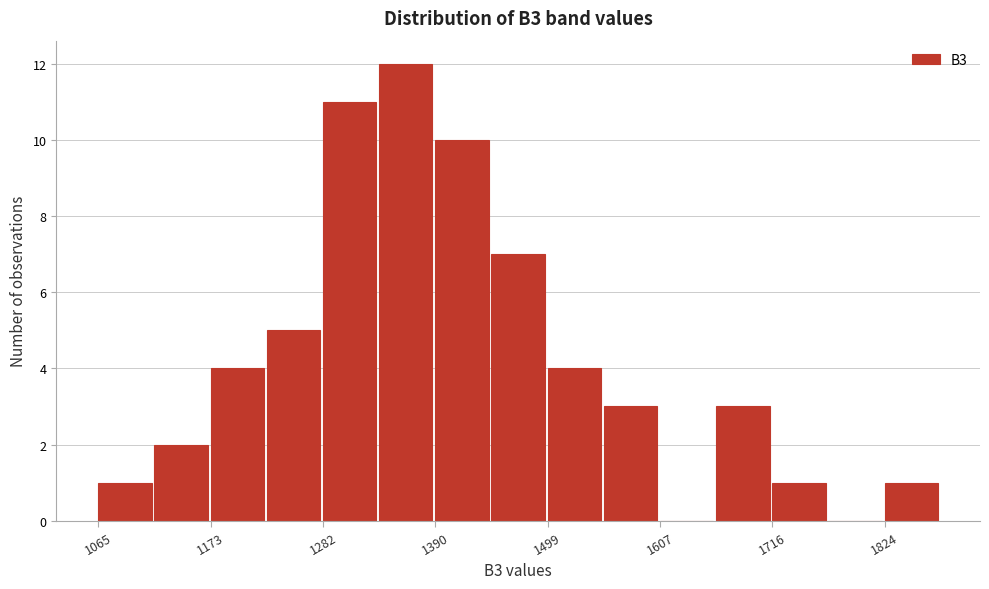

Read against the x-axis, roughly where is the centre of the tallest bar?

1360